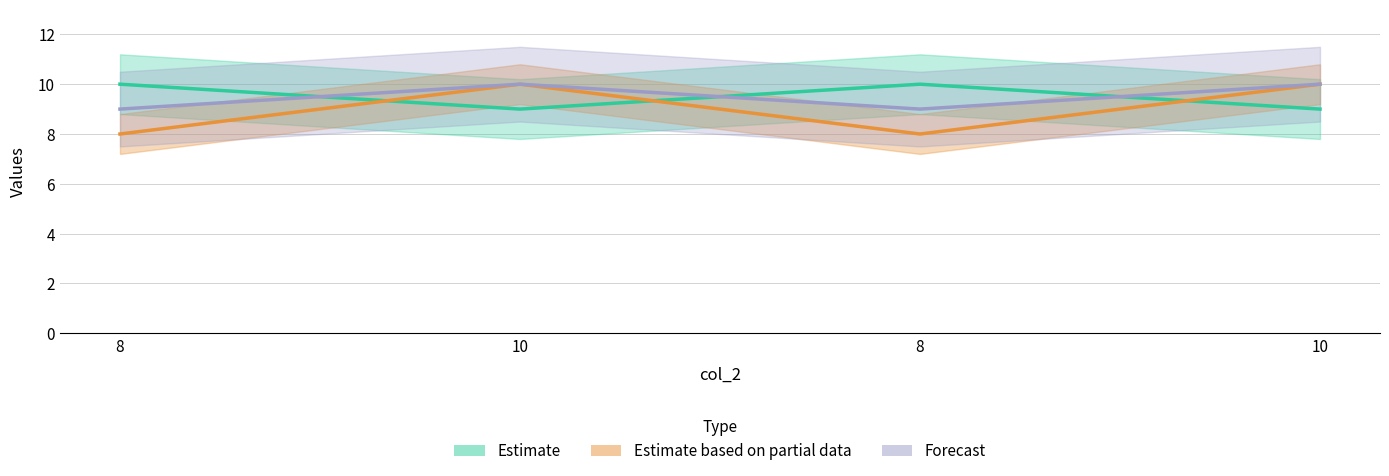

How many Estimate based on partial data values are between 8 and 10?

4